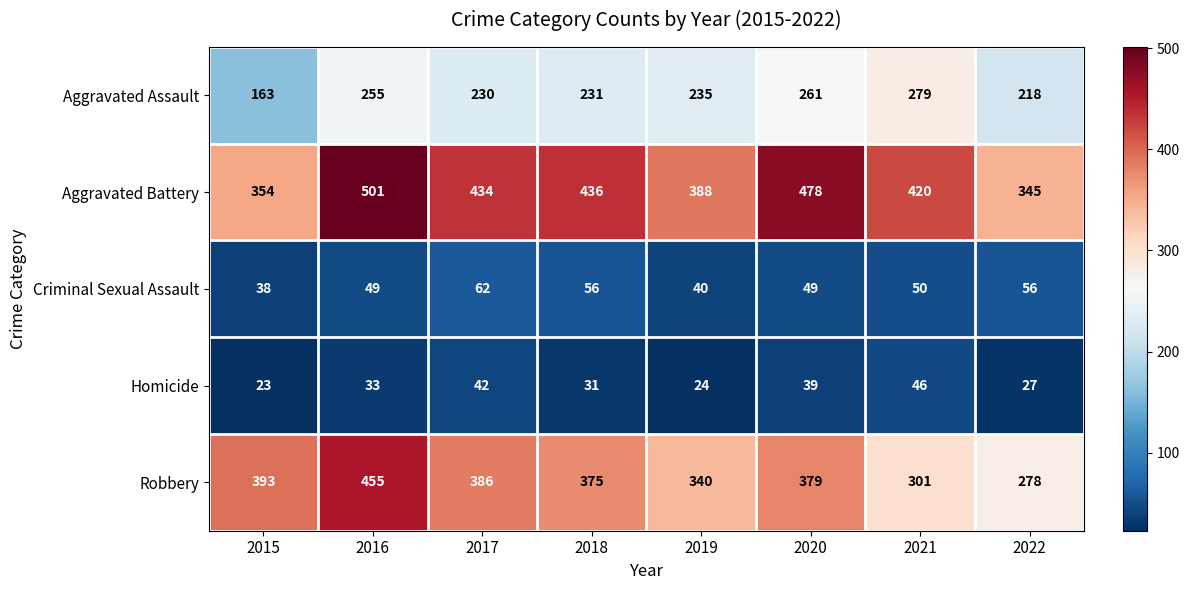

How many data points does each series have?

8